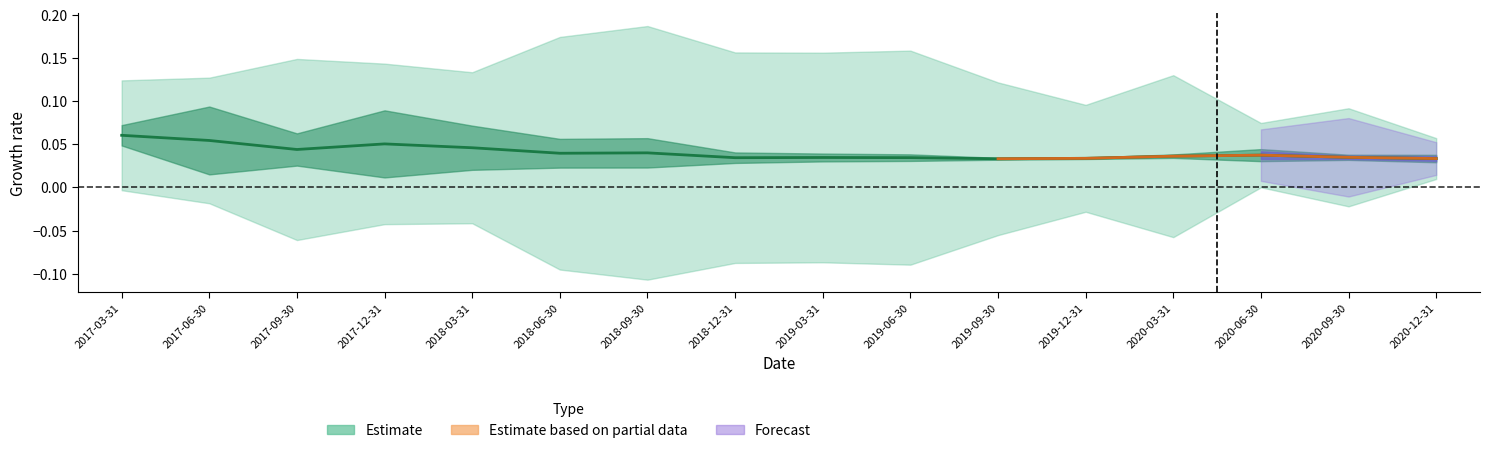

Is this an area chart (filled region under the line)?

No